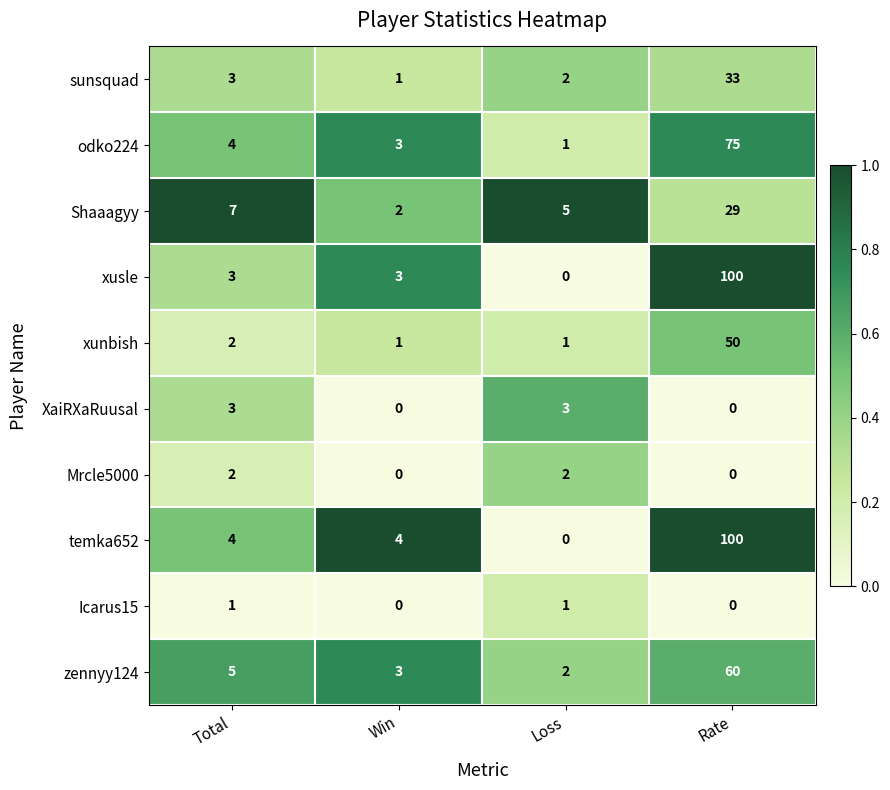

What is the total value across all series at Win?

17